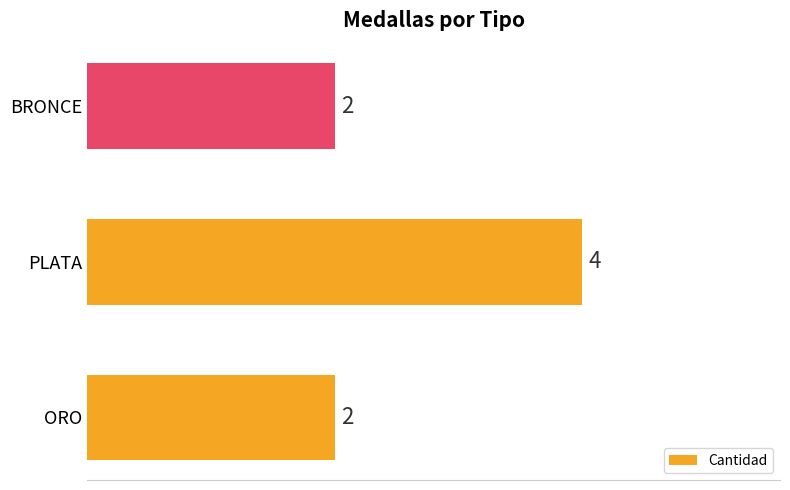

Is it true that the value at BRONCE is 1?

False